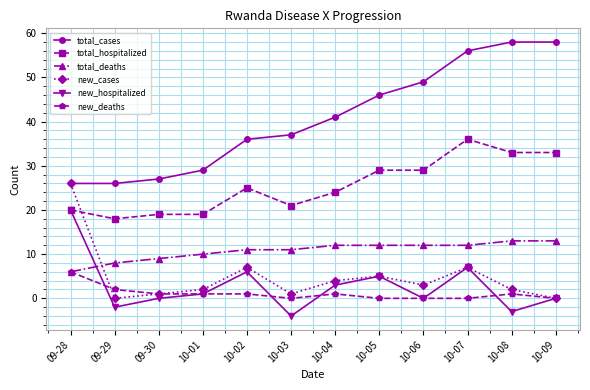

Which series changed the most between 10-01 and 10-08?

total_cases